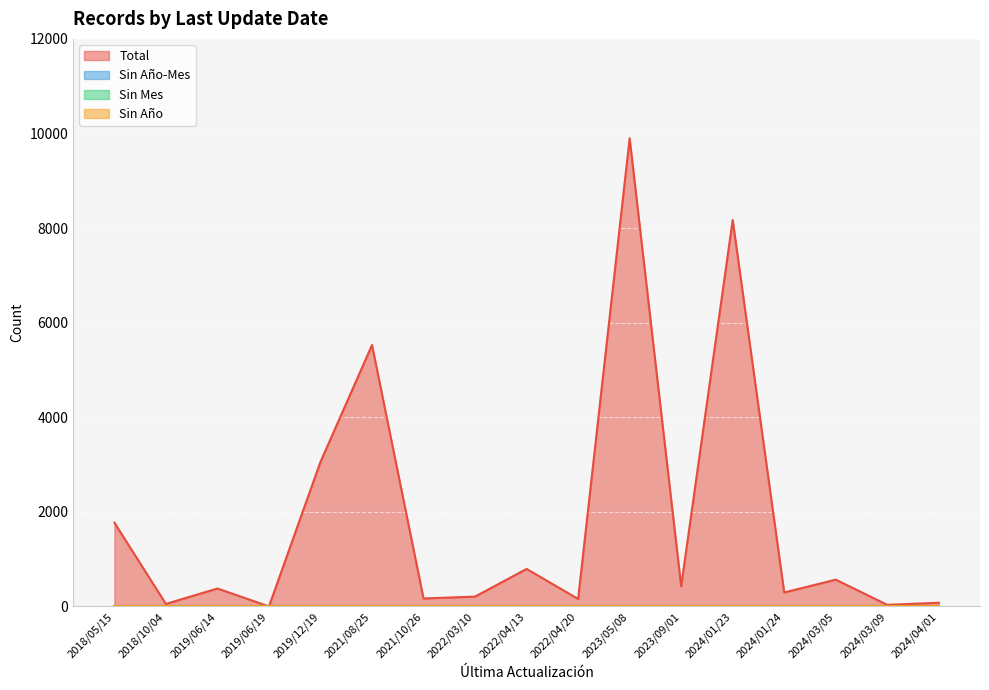

Which series has the largest range (max minus min)?

Total